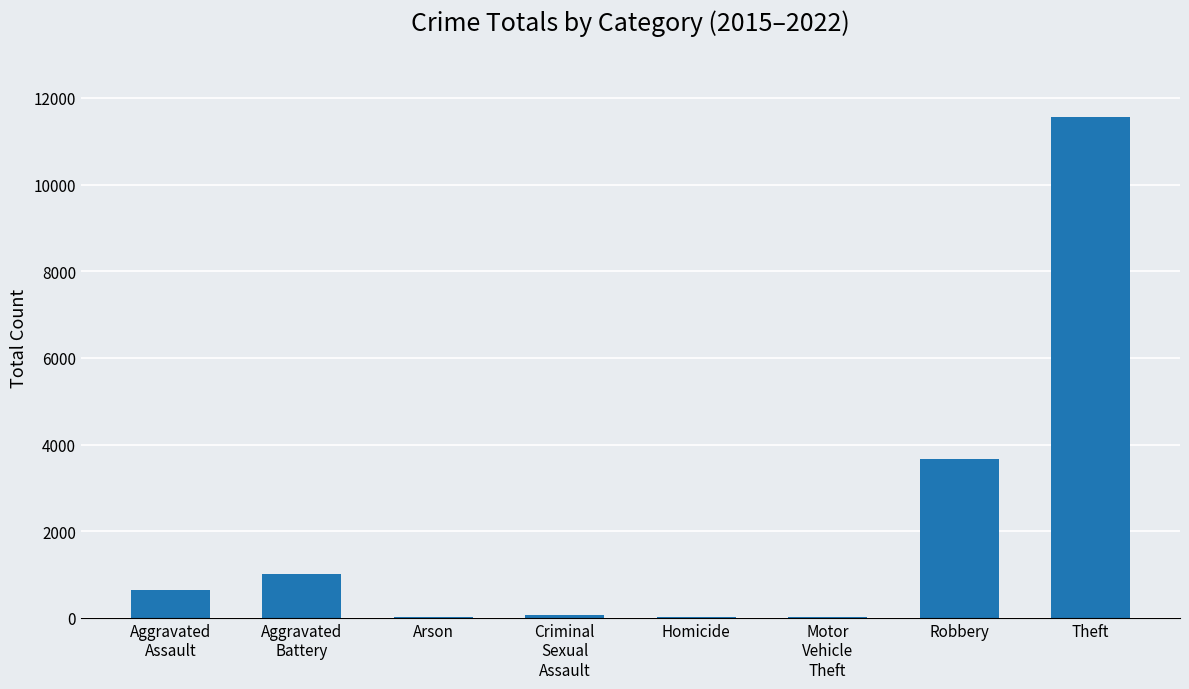

What is the approximate value at Theft?

11548